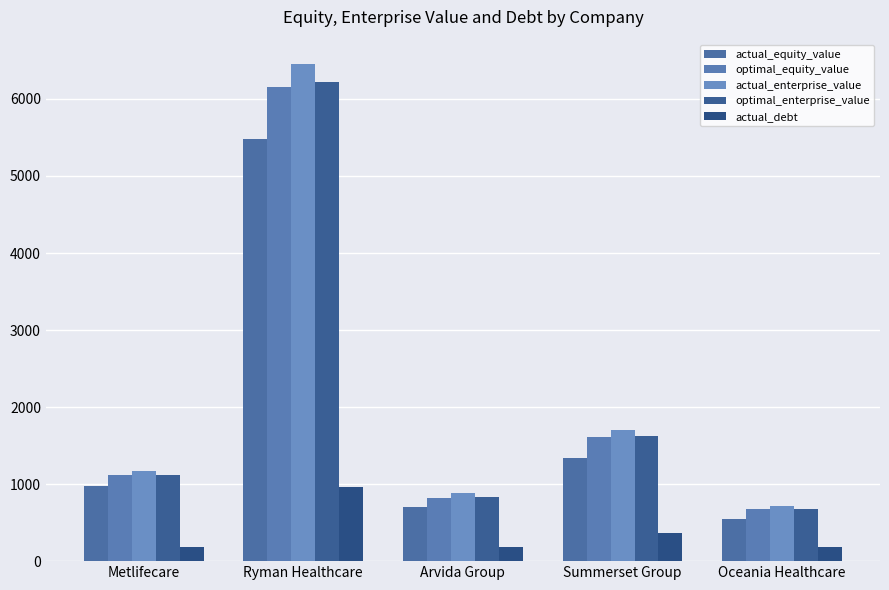

What is the label of the 5th bar from the right?

Metlifecare